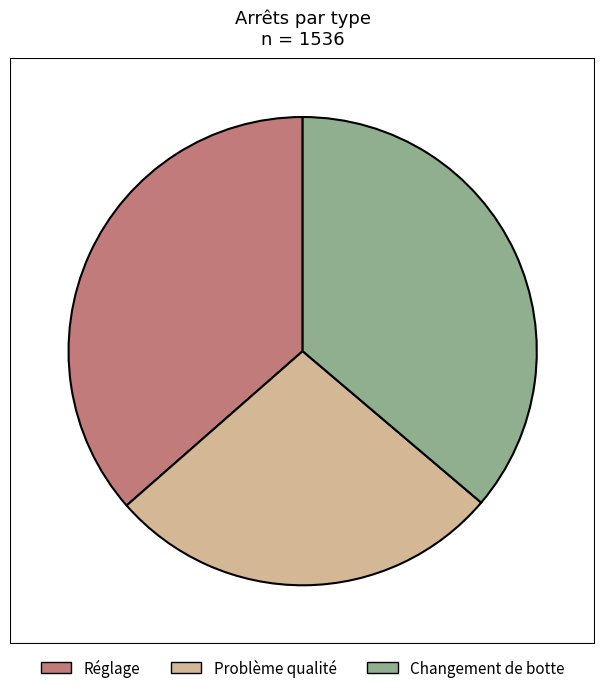

The Changement de botte slice represents 36% of the pie. True or false?

True